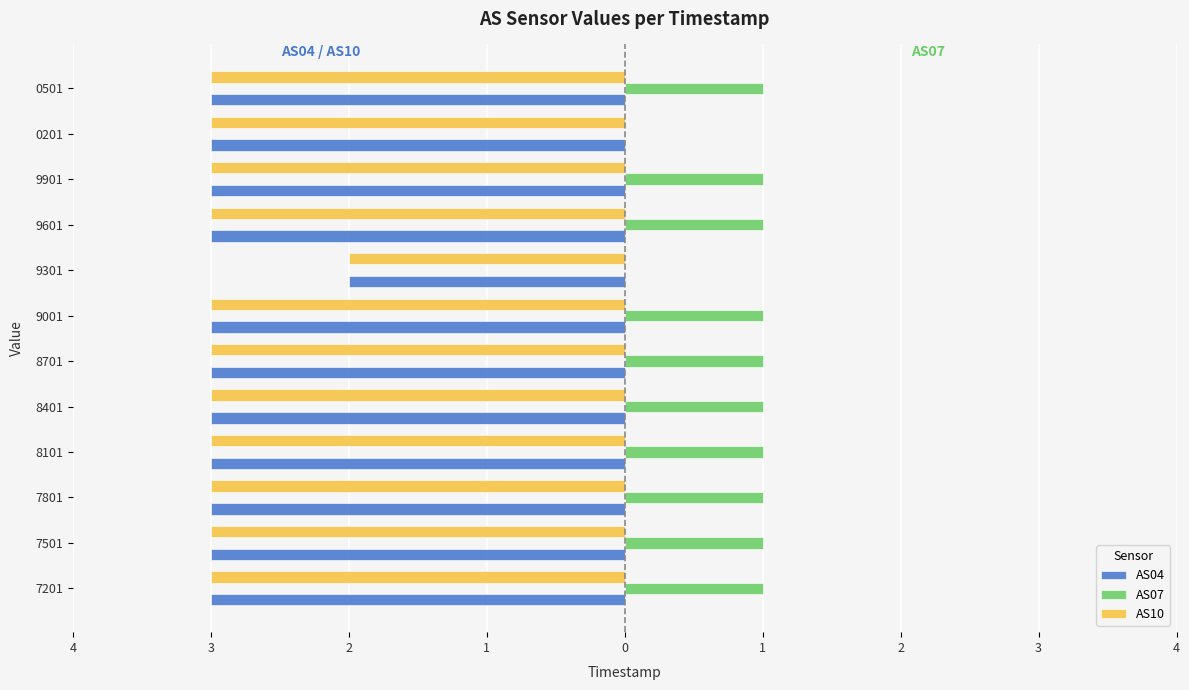

What is the greatest value displayed?

1